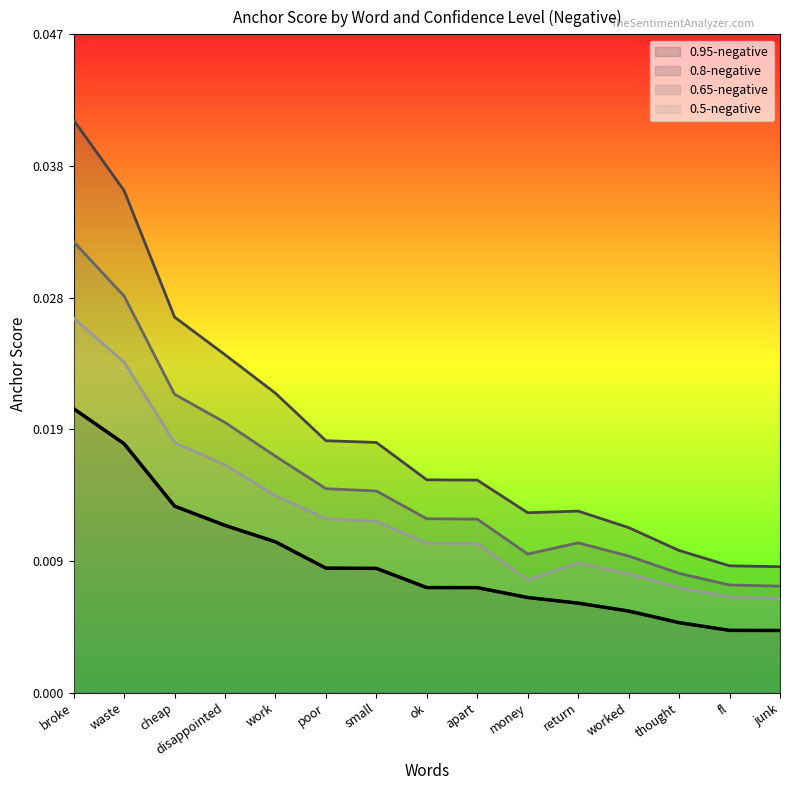

Between junk and small, which is larger?

small